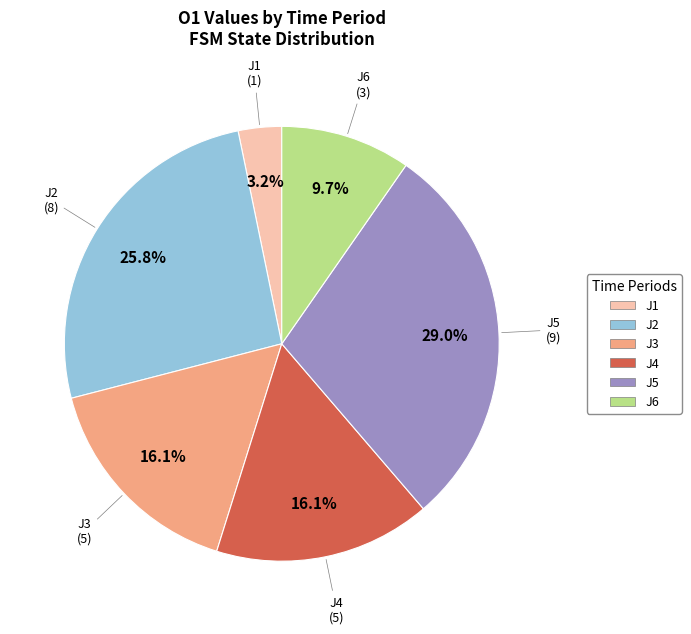

Which category has the smallest portion of the pie?

J1